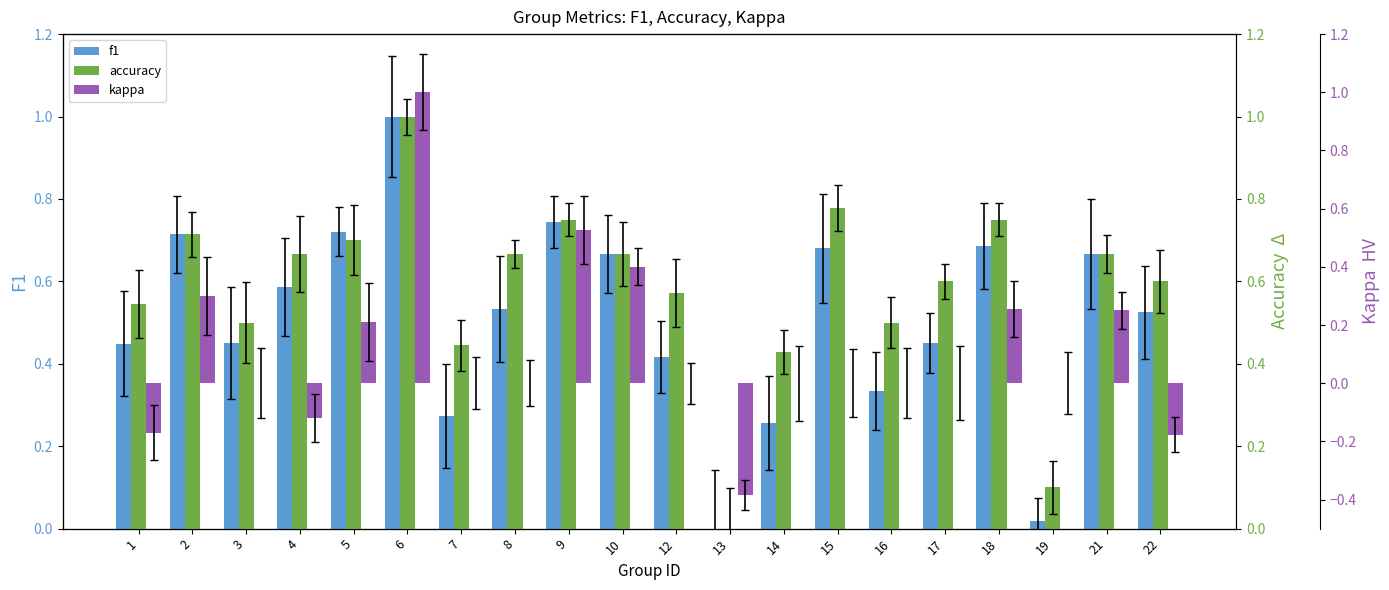

What is the difference between the second highest and second lowest values in the accuracy series?

0.7